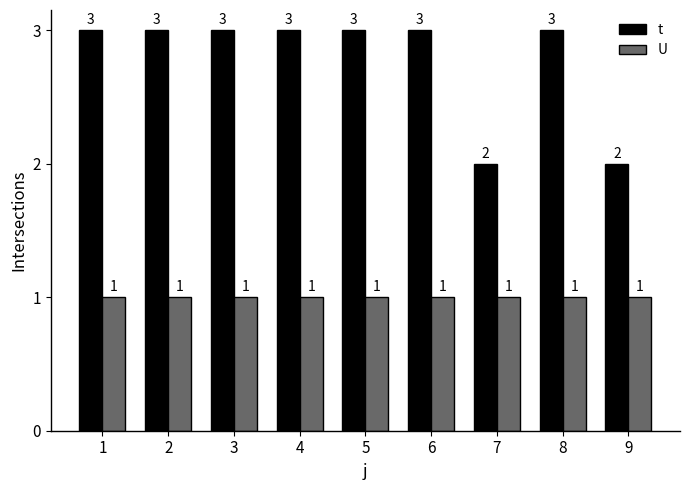

True or false: t has a value of 1 at 2.

False